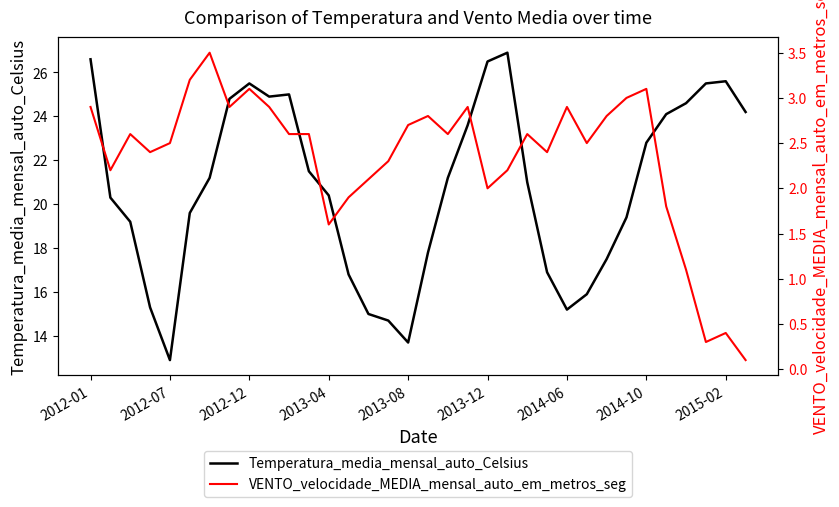

True or false: Temperatura_media_mensal_auto_Celsius and VENTO_velocidade_MEDIA_mensal_auto_em_metros_seg intersect in this chart.

False